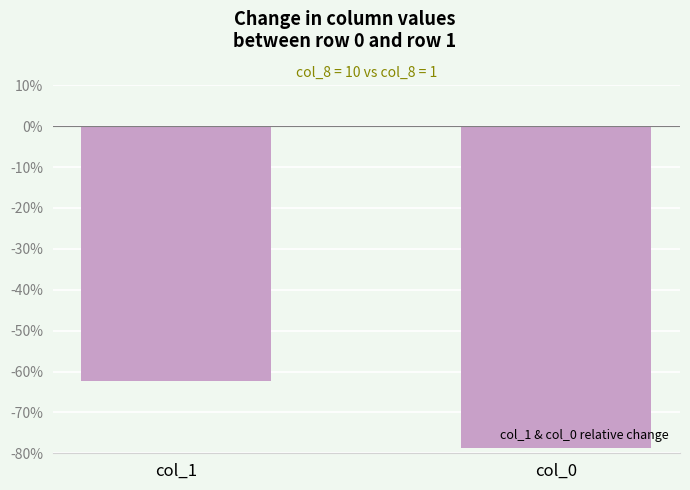

Is it true that the value at col_1 is -108.4?

False